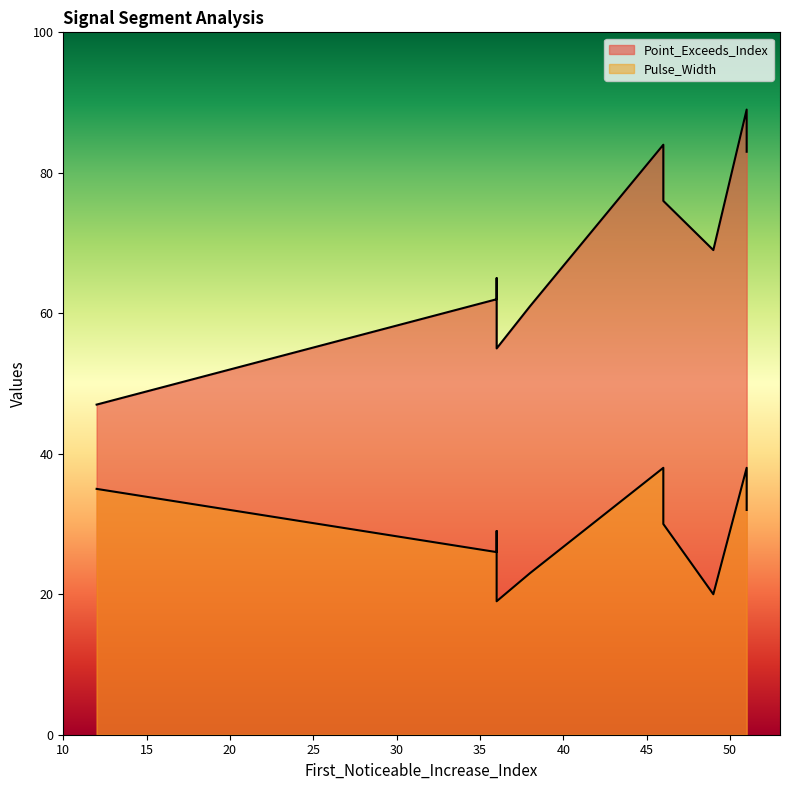

At which label is Point_Exceeds_Index closest to 68?

49